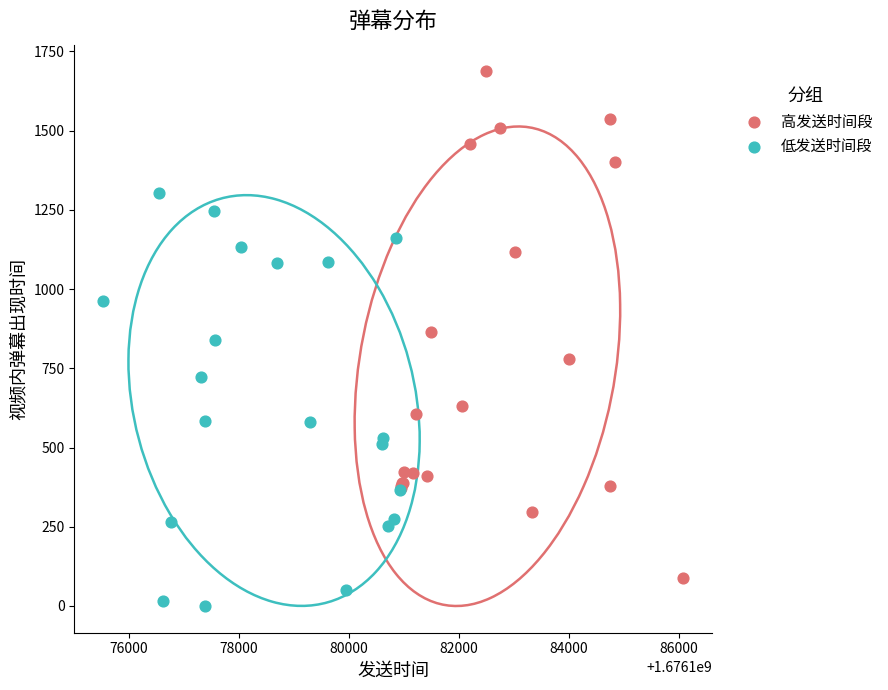

Which series reaches the maximum Y coordinate?

高发送时间段